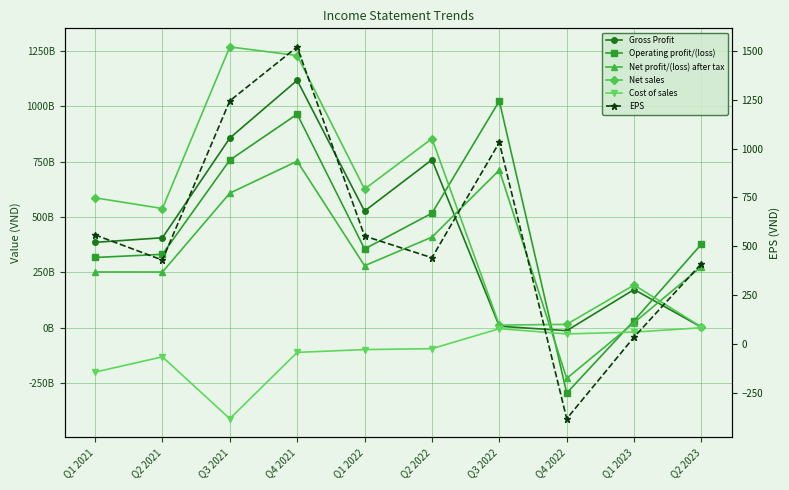

Which label corresponds to the largest value in the chart?

Q3 2021